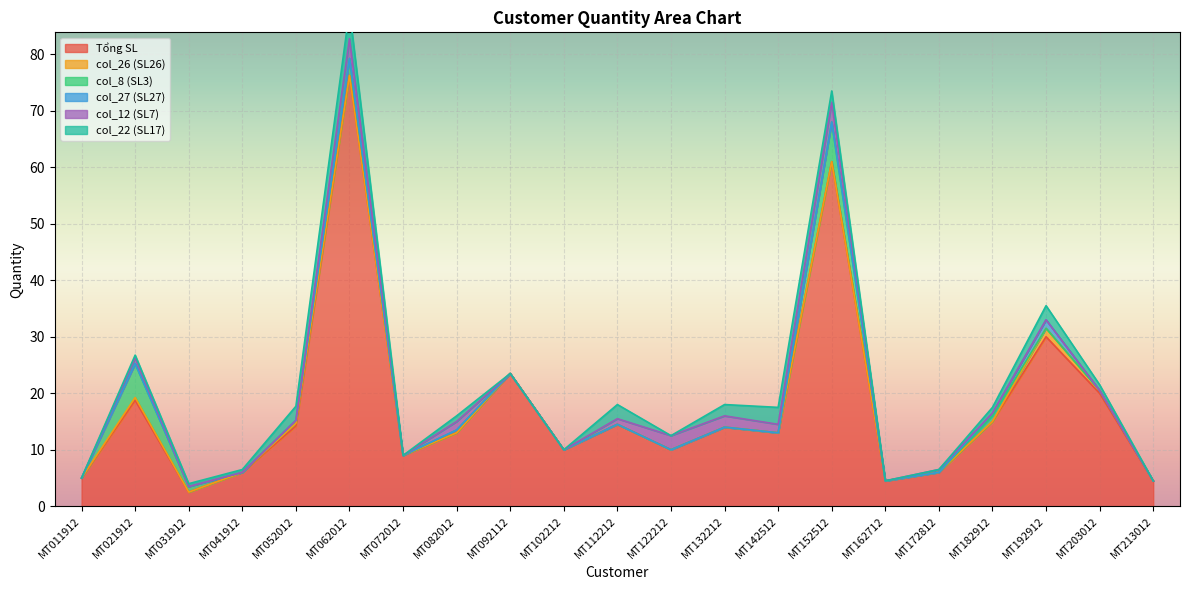

Reading right to left, what are all the values shown in this chart?

Tổng SL: 4.5	20.0	30.0	15.0	6.0	4.5	61.0	13.0	14.0	10.0	14.5	10.0	23.5	13.0	9.0	76.2	14.2	6.0	2.5	18.8	5.0
col_26 (SL26): 0.0	0.5	1.5	0.0	0.0	0.0	0.0	0.0	0.0	0.0	0.0	0.0	0.0	0.0	0.0	0.0	0.5	0.0	0.0	0.5	0.0
col_8 (SL3): 0.0	0.0	0.0	1.0	0.0	0.0	7.0	0.0	0.0	0.0	0.0	0.0	0.0	0.5	0.0	3.0	0.5	0.0	1.0	6.0	0.0
col_27 (SL27): 0.0	0.0	1.5	0.5	0.0	0.0	0.0	0.0	0.0	0.0	0.0	0.0	0.0	0.0	0.0	0.0	0.0	0.0	0.0	0.0	0.0
col_12 (SL7): 0.0	0.0	0.0	0.0	0.5	0.0	3.5	1.5	2.0	2.5	1.0	0.0	0.0	1.5	0.0	3.5	0.0	0.0	0.0	1.0	0.0
col_22 (SL17): 0.0	1.0	2.5	1.0	0.0	0.0	2.0	3.0	2.0	0.0	2.5	0.0	0.0	1.0	0.0	5.0	2.5	0.5	0.5	0.5	0.0